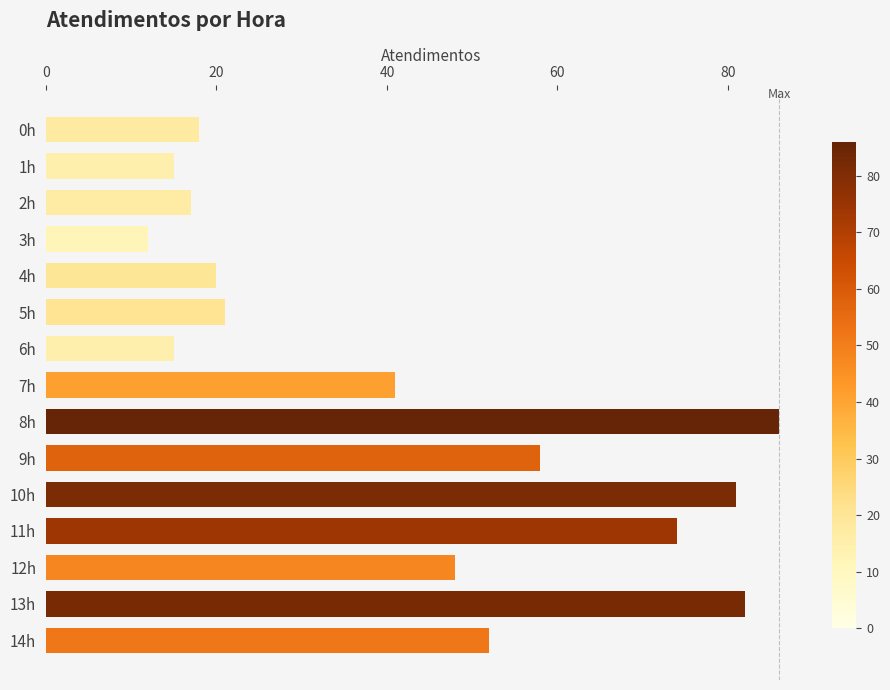

Are the bars grouped side by side (vs. stacked)?

No